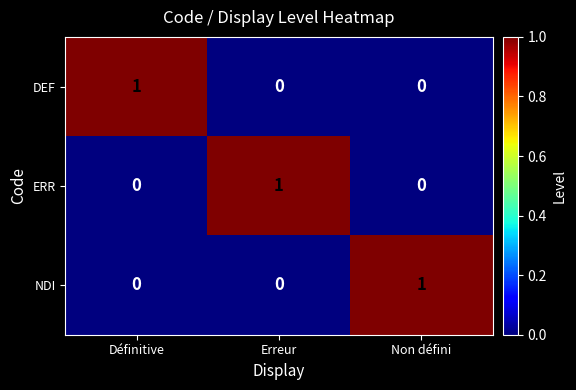

True or false: NDI has a value of 1 at Non défini.

True